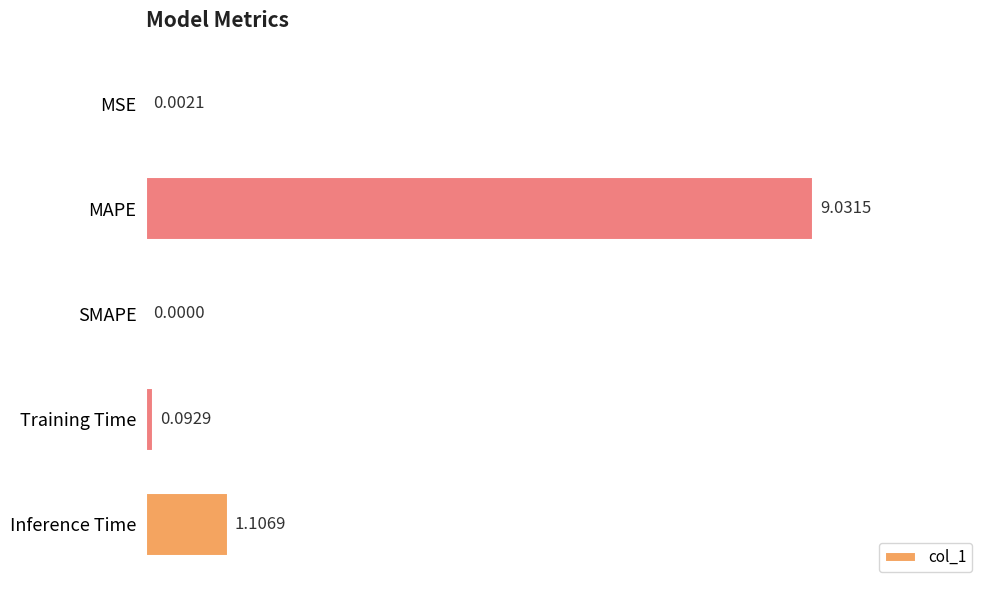

Between Training Time and Inference Time, which is larger?

Inference Time